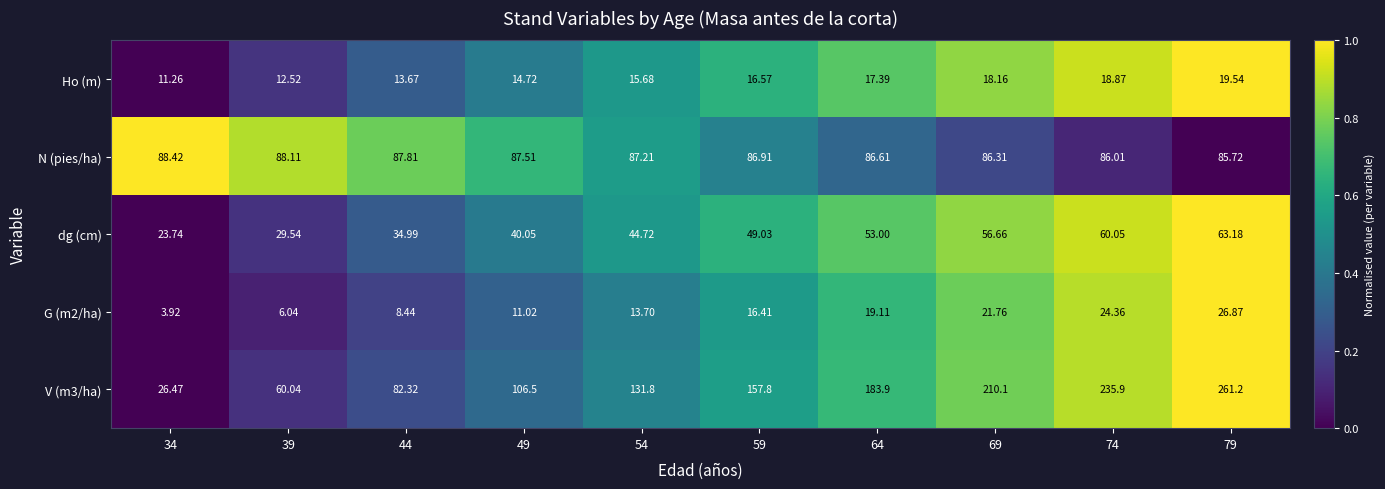

Is the value of dg (cm) at 39 greater than the value of G (m2/ha) at 64?

Yes